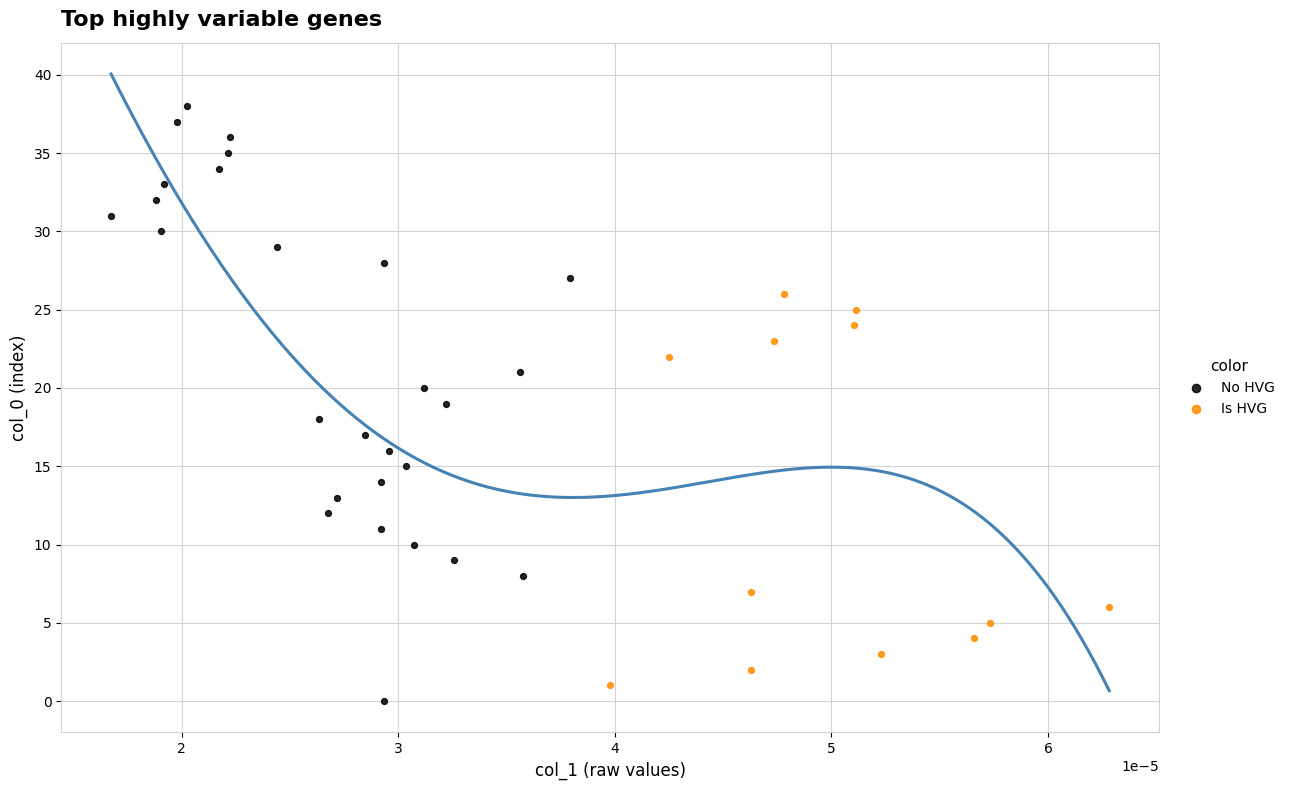

Which series reaches the minimum Y coordinate?

No HVG